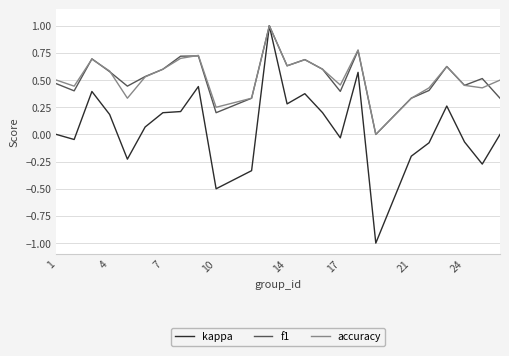

Does the chart have visible grid lines?

Yes